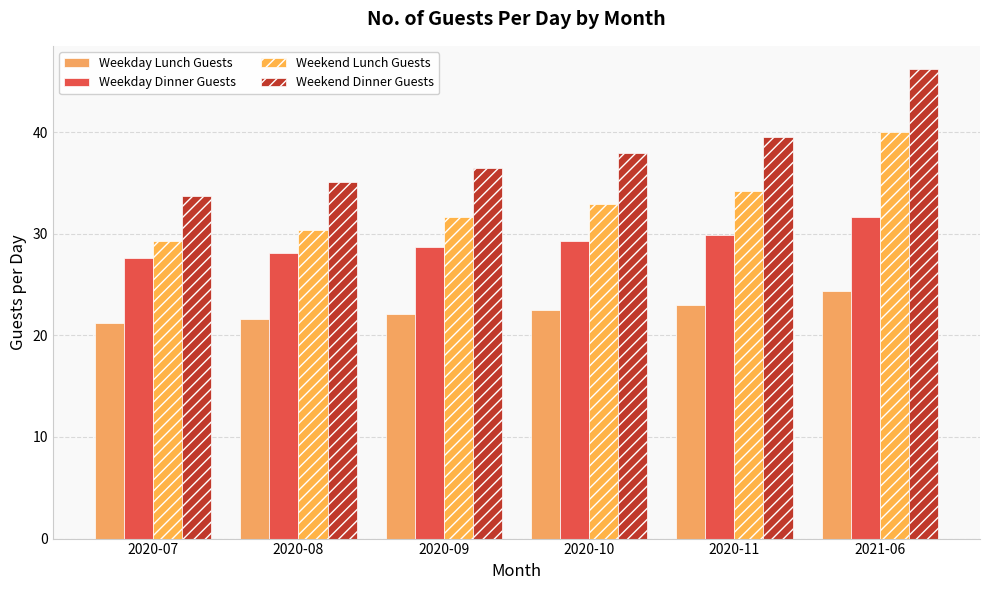

Where is Weekend Lunch Guests nearest to the value 34?

2020-11